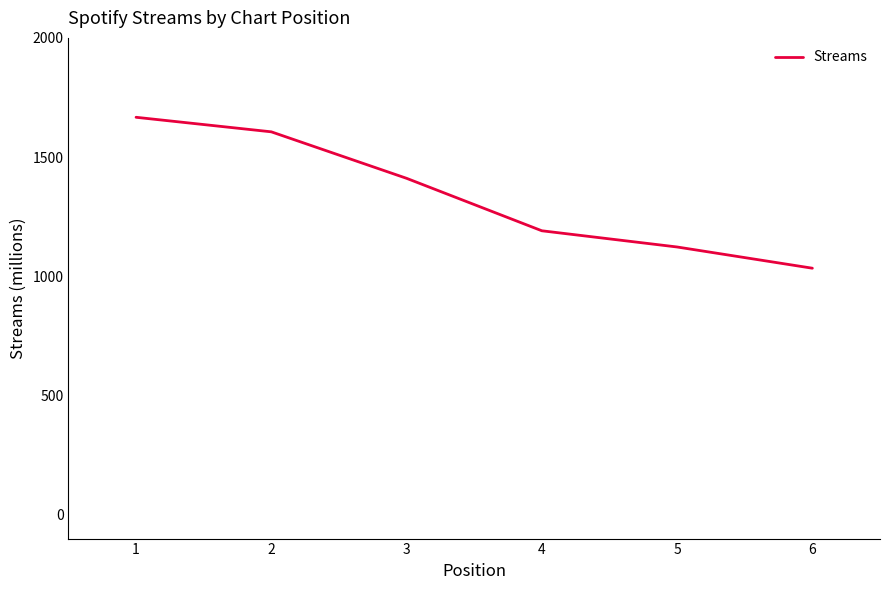

What is the minimum value shown in the chart?

1034